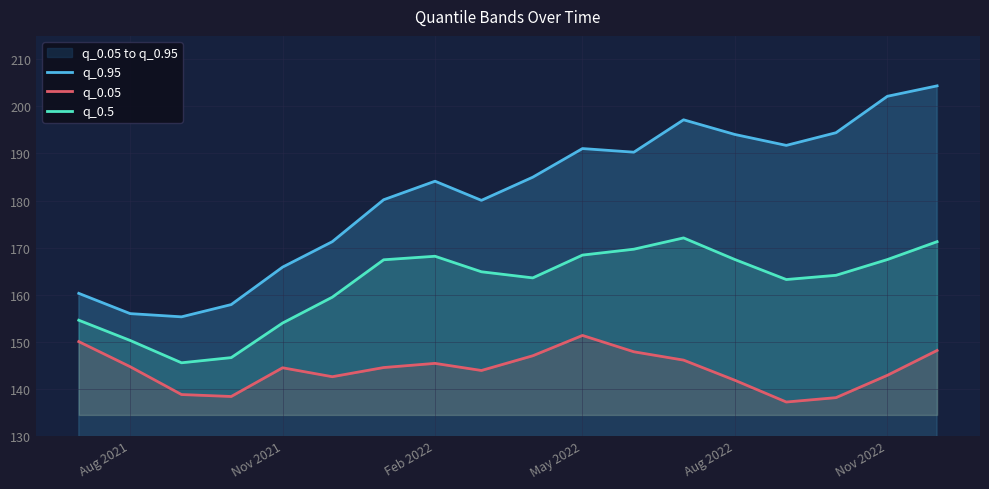

What is the highest value of the q_0.5 series?

172.1